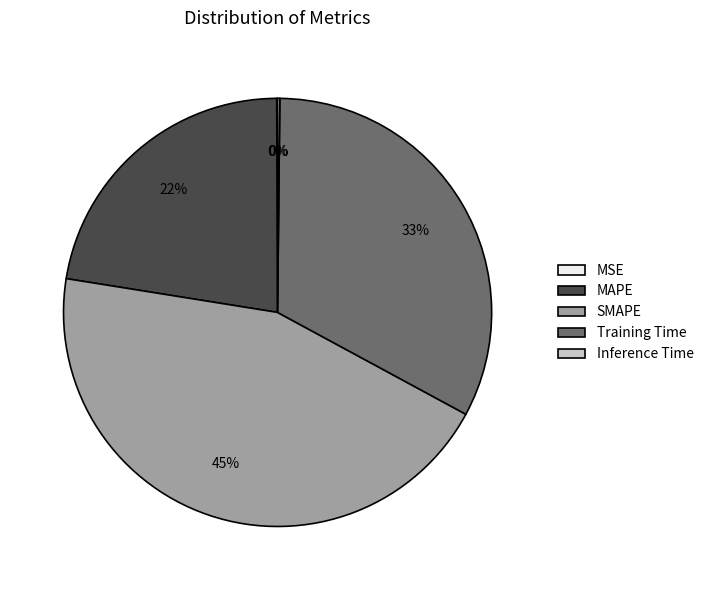

Is the sum of MAPE and Training Time greater than half?

Yes